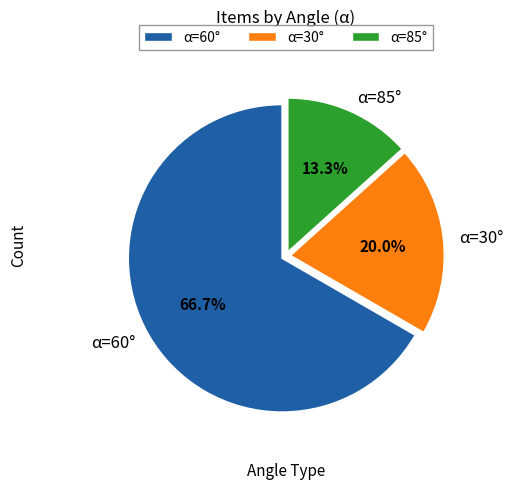

To the nearest percent, what is the difference between the α=85° and α=60° slice percentages?

53%